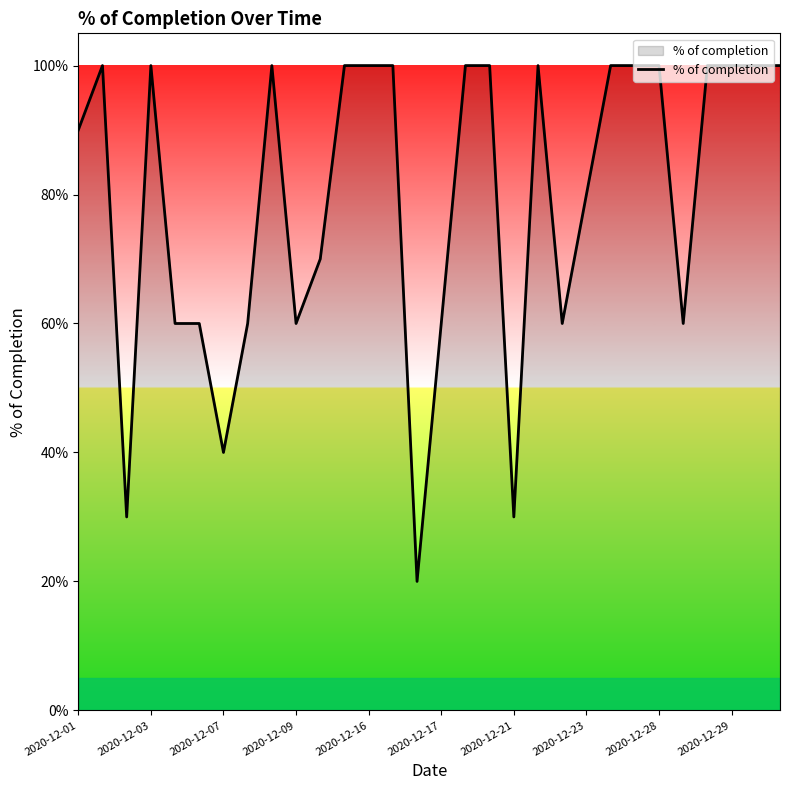

Does the chart display data point markers on the line(s)?

No